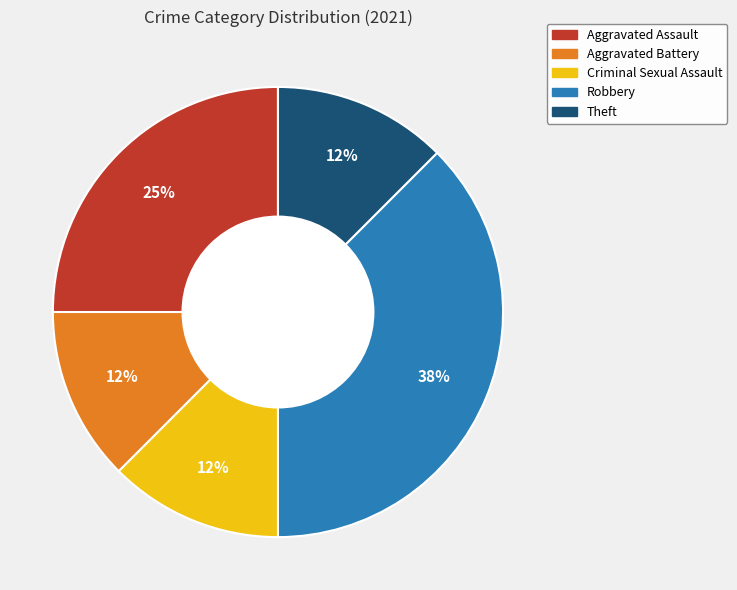

Which slice is the largest?

Robbery